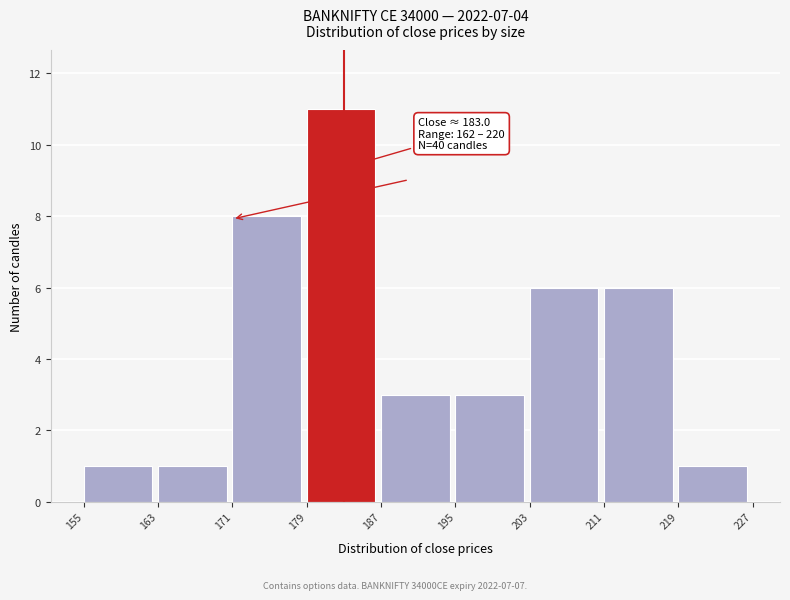

Over which range of the x-axis is the bar tallest?

179 to 187